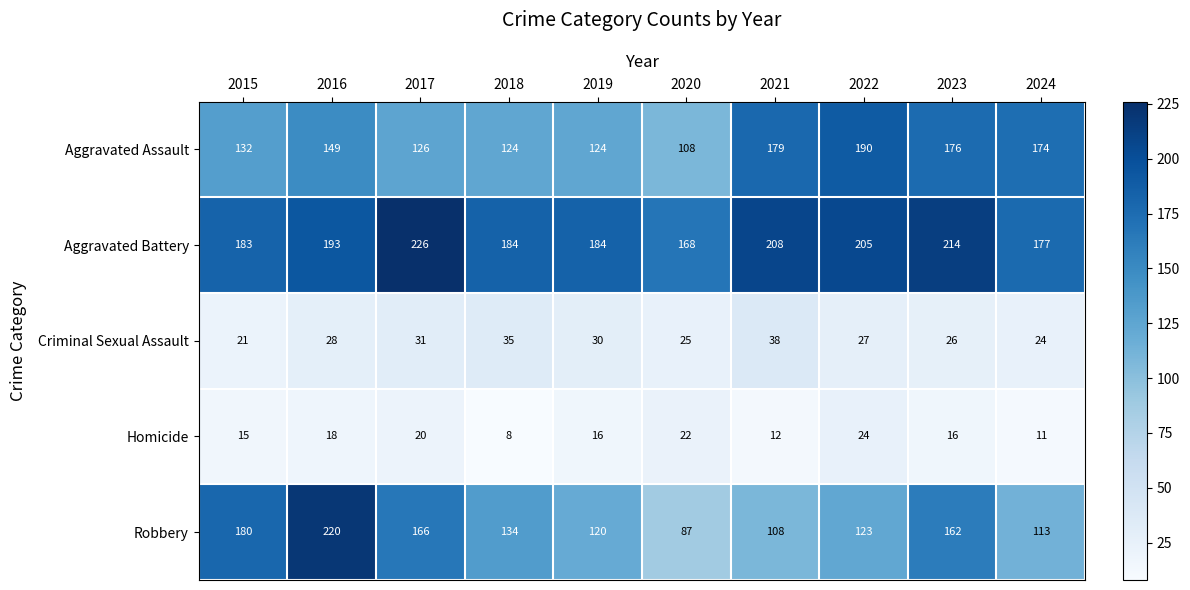

What is the greatest value displayed?

226